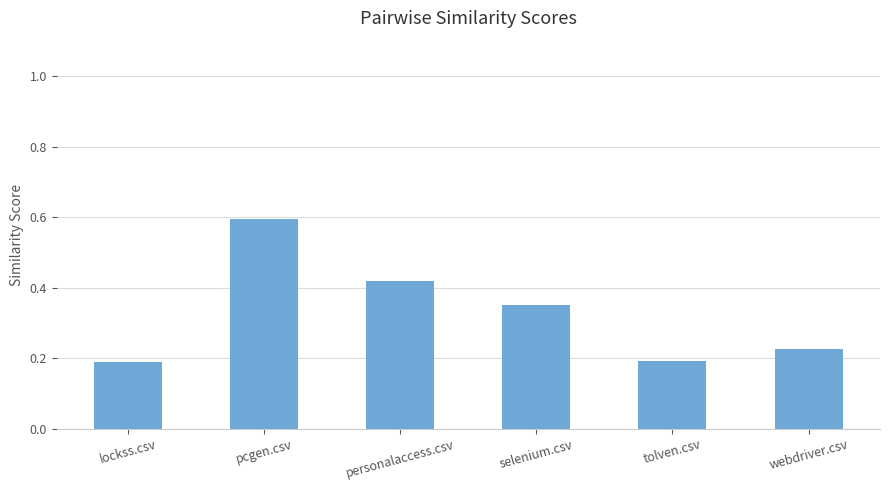

Between webdriver.csv and tolven.csv, which is larger?

webdriver.csv